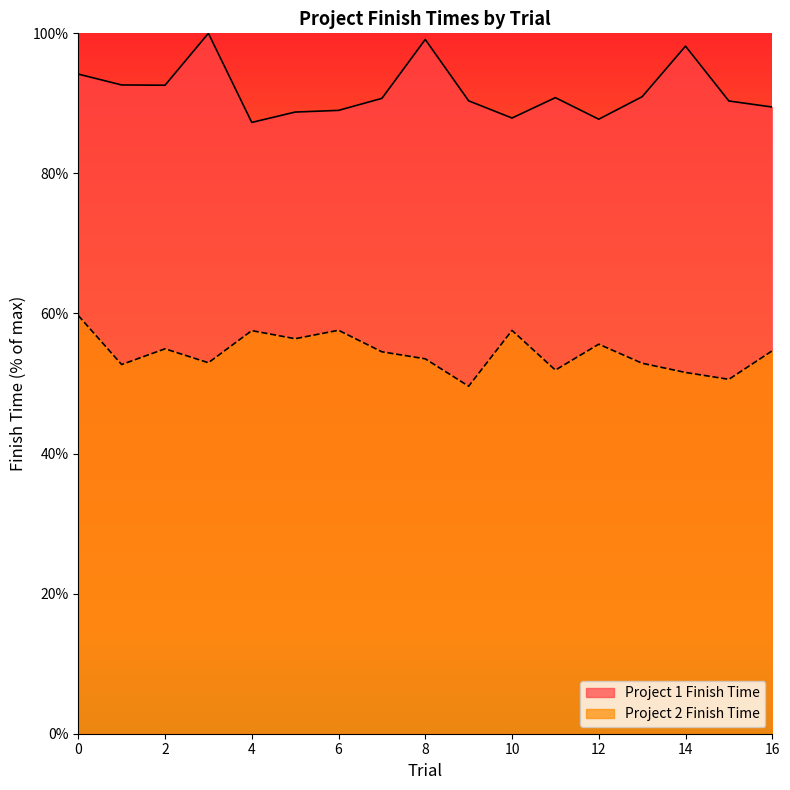

List the series in order of their peak value, highest first.

Project 1 Finish Time, Project 2 Finish Time